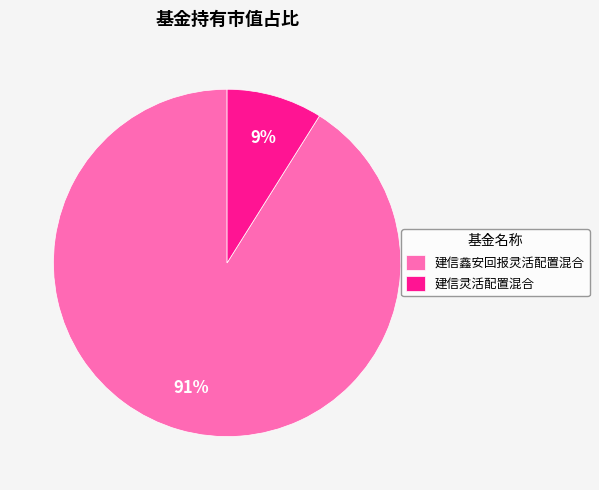

Which slice is the largest?

建信鑫安回报灵活配置混合